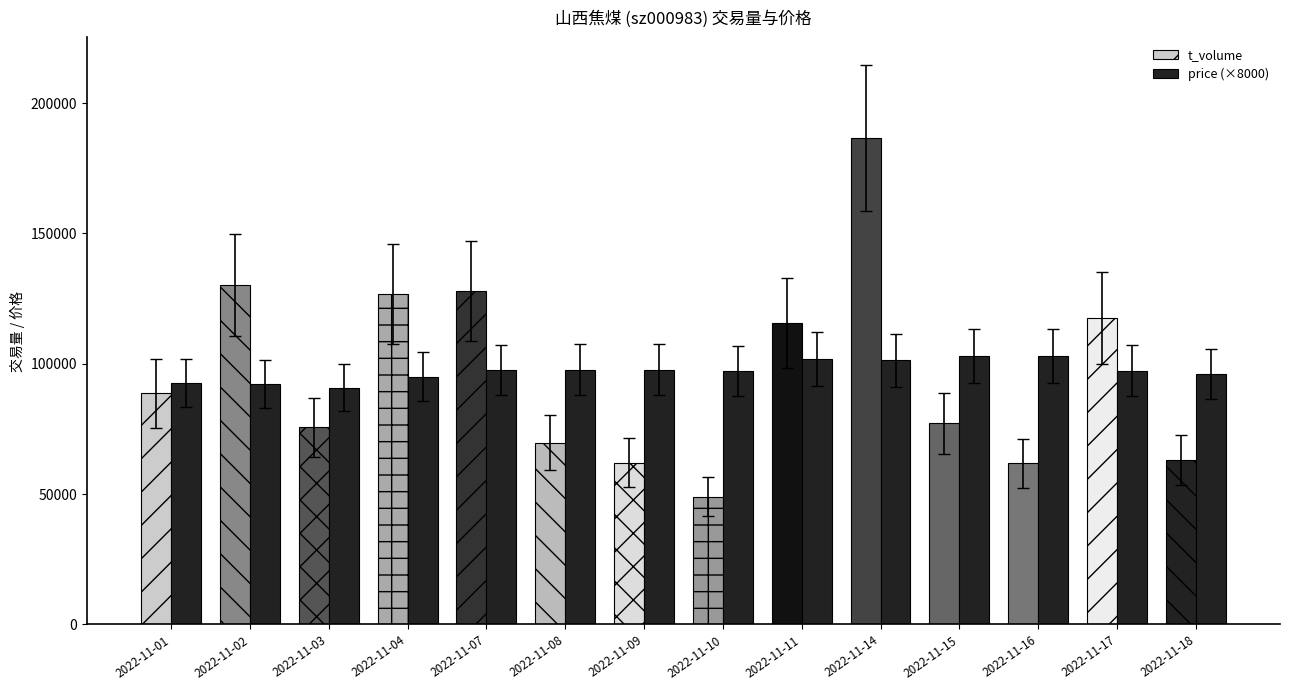

How many categories are shown in the chart?

14